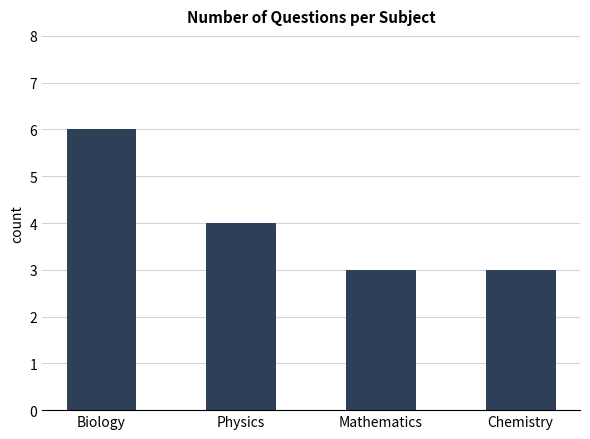

How many series are shown in this chart?

1